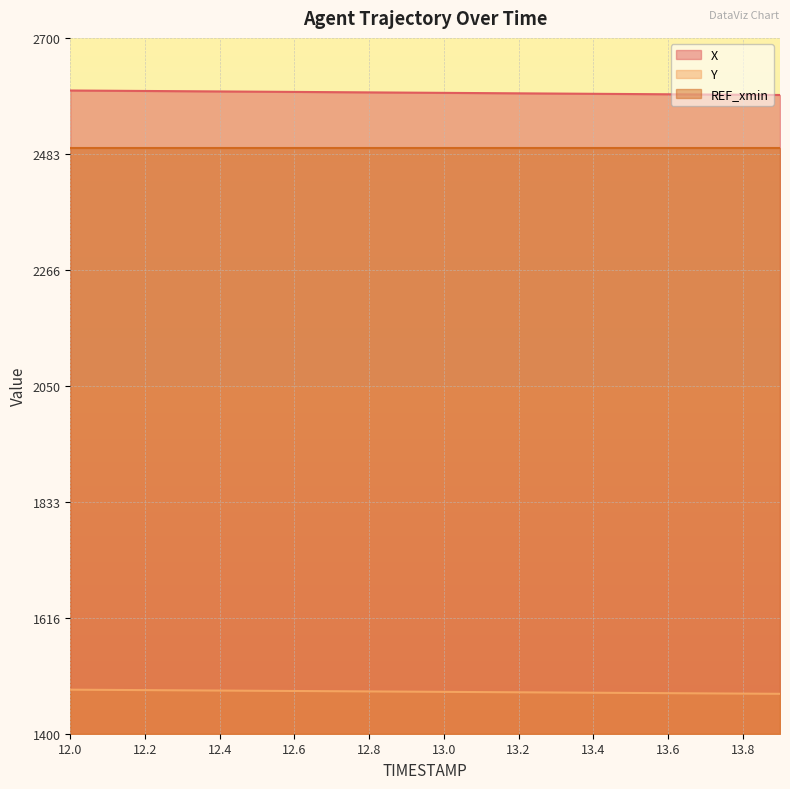

How many lines are shown in the chart?

3